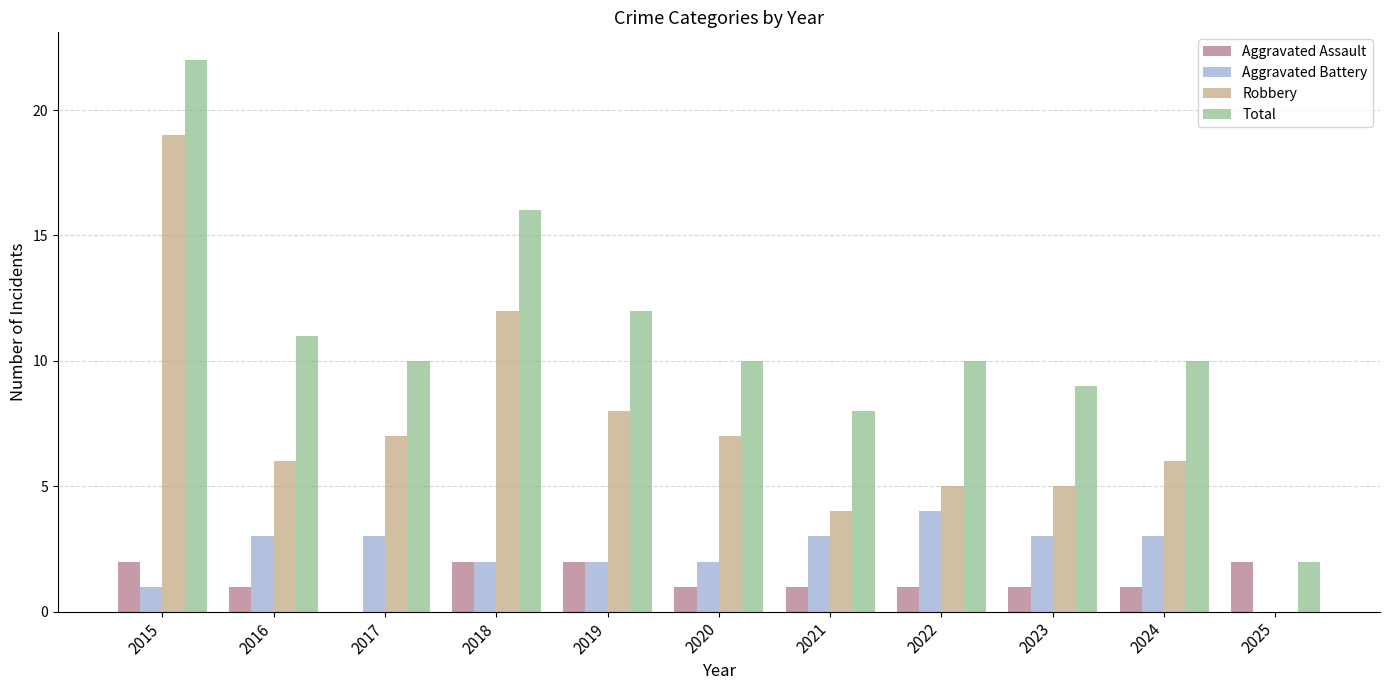

Which category has the highest value across all series?

2015